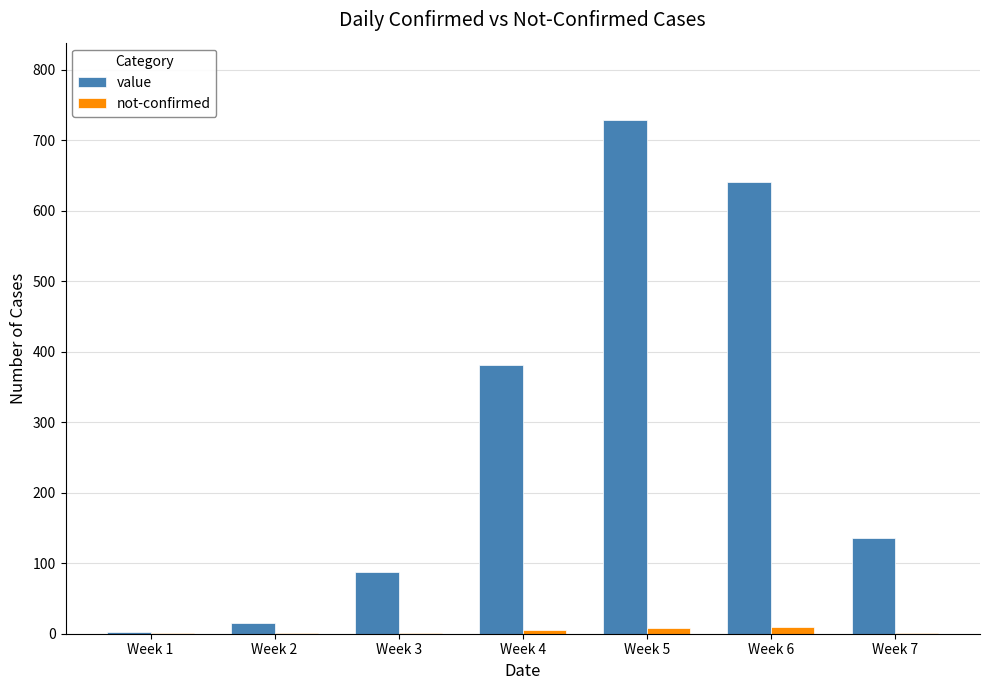

What is the sum of all not-confirmed values?

26